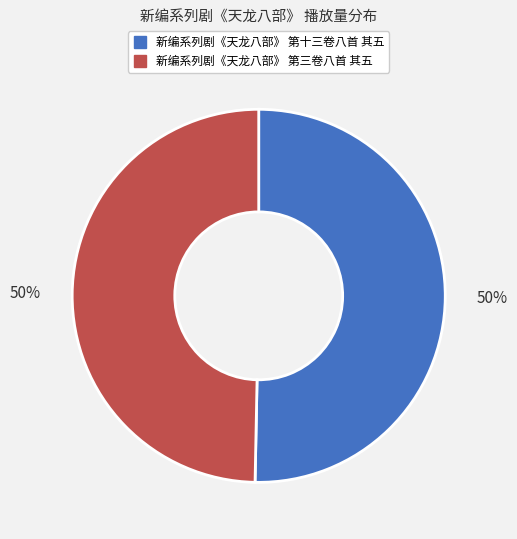

To the nearest percent, what is the average slice percentage?

50%